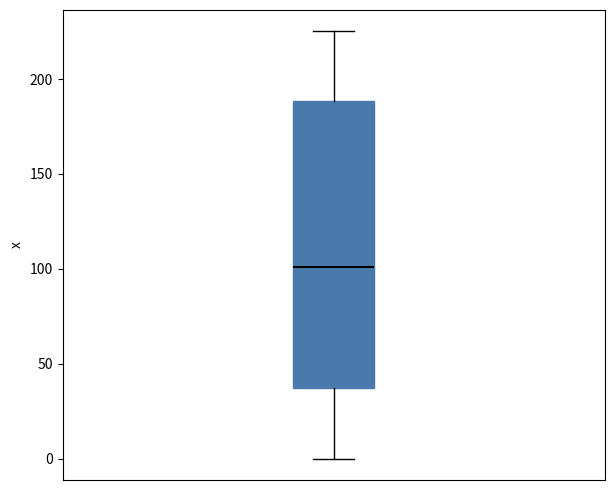

Where is the lower edge of the box on the y-axis? The values are not printed on the chart, so give them approximately, as read against the axis.

35